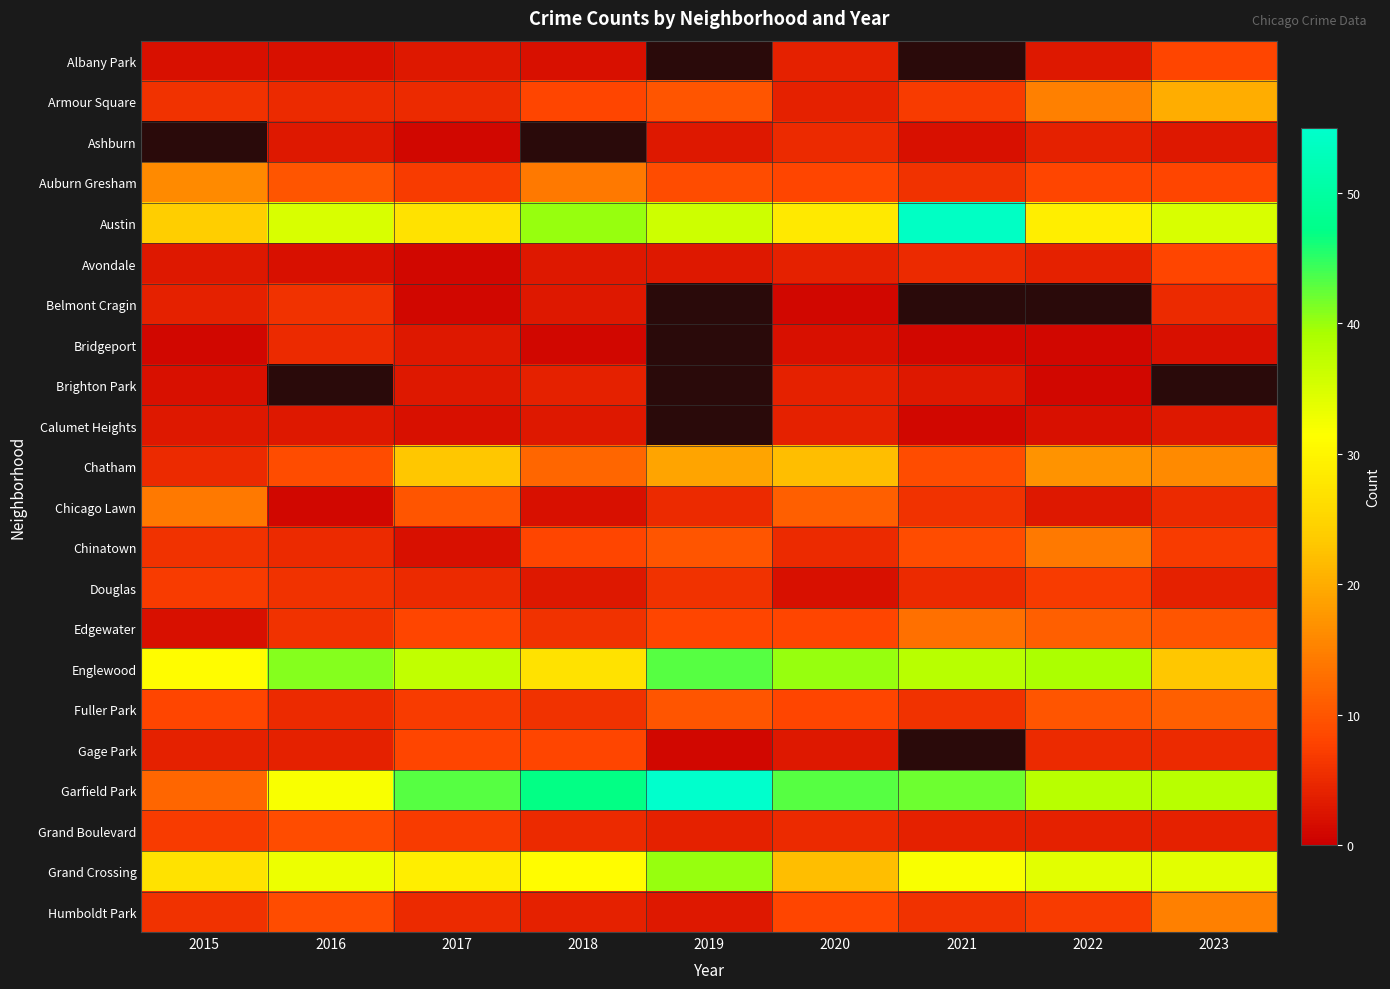

Which category has the lowest value across all series?

2017